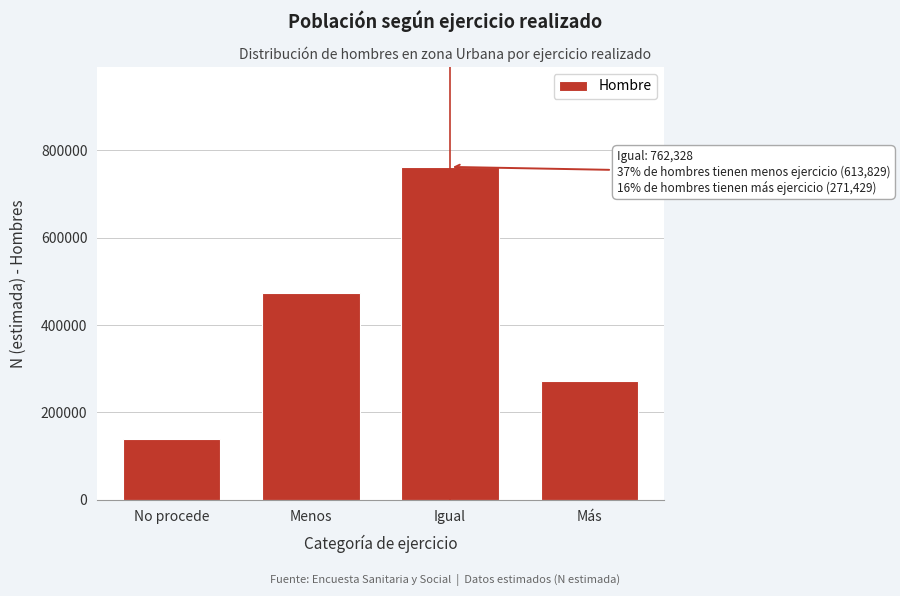

Reading right to left, list all the values displayed in this chart.

Más=271429	Igual=762328	Menos=474191	No procede=139638